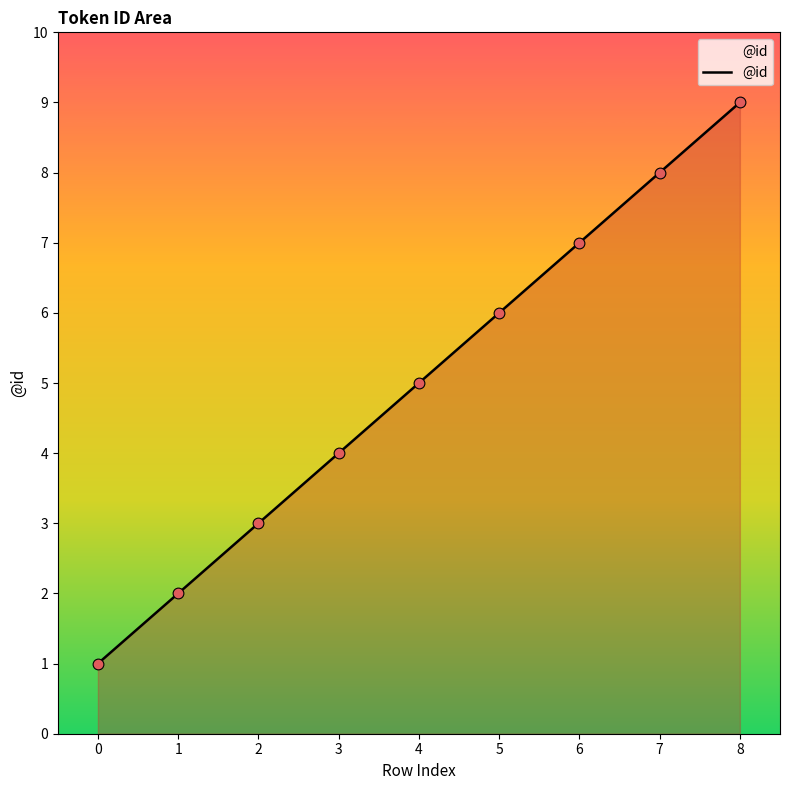

Approximately how many times larger is the value at 3 compared to 2?

1.3